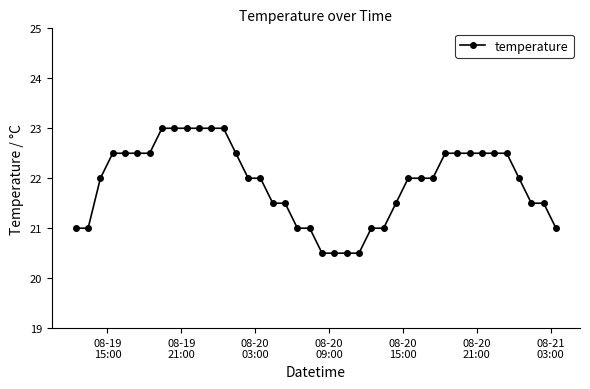

What is the value of the 35th point from the left?

22.5